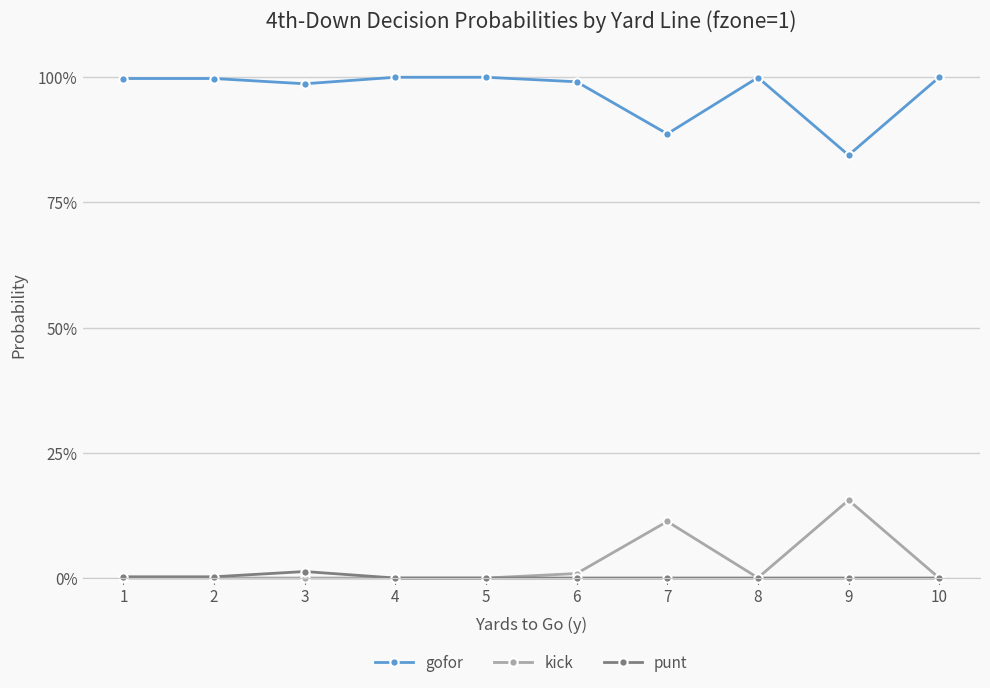

The value of kick at 3 is 0.0. True or false?

True